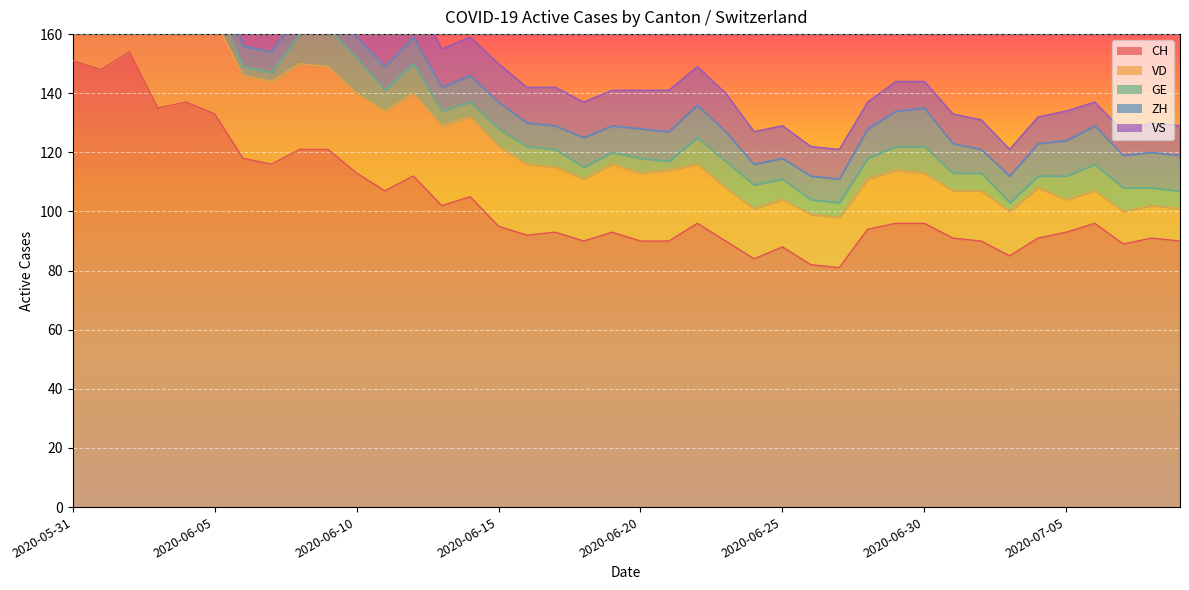

What is the highest value of the VD series?

32